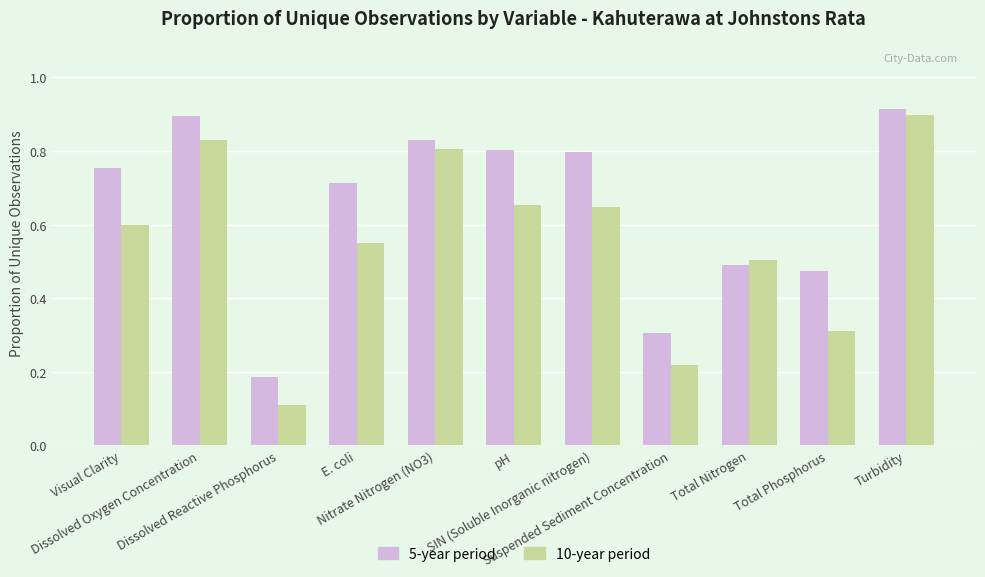

Where is 10-year period nearest to the value 0?

Dissolved Reactive Phosphorus